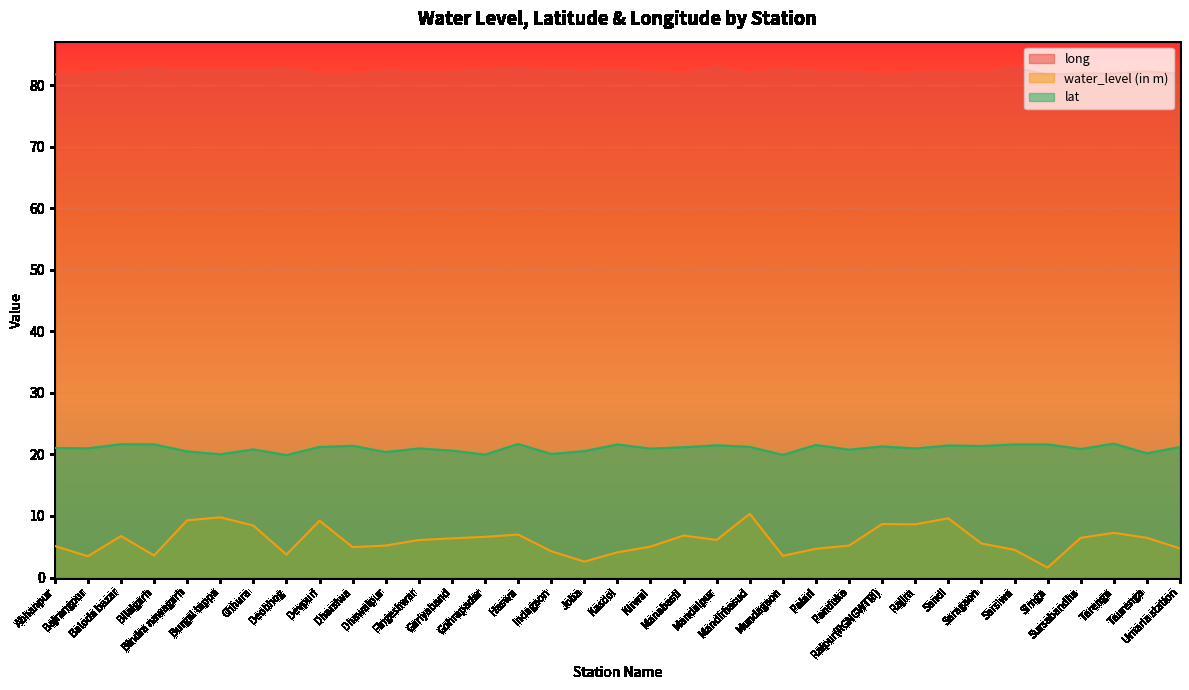

True or false: long and lat intersect in this chart.

False